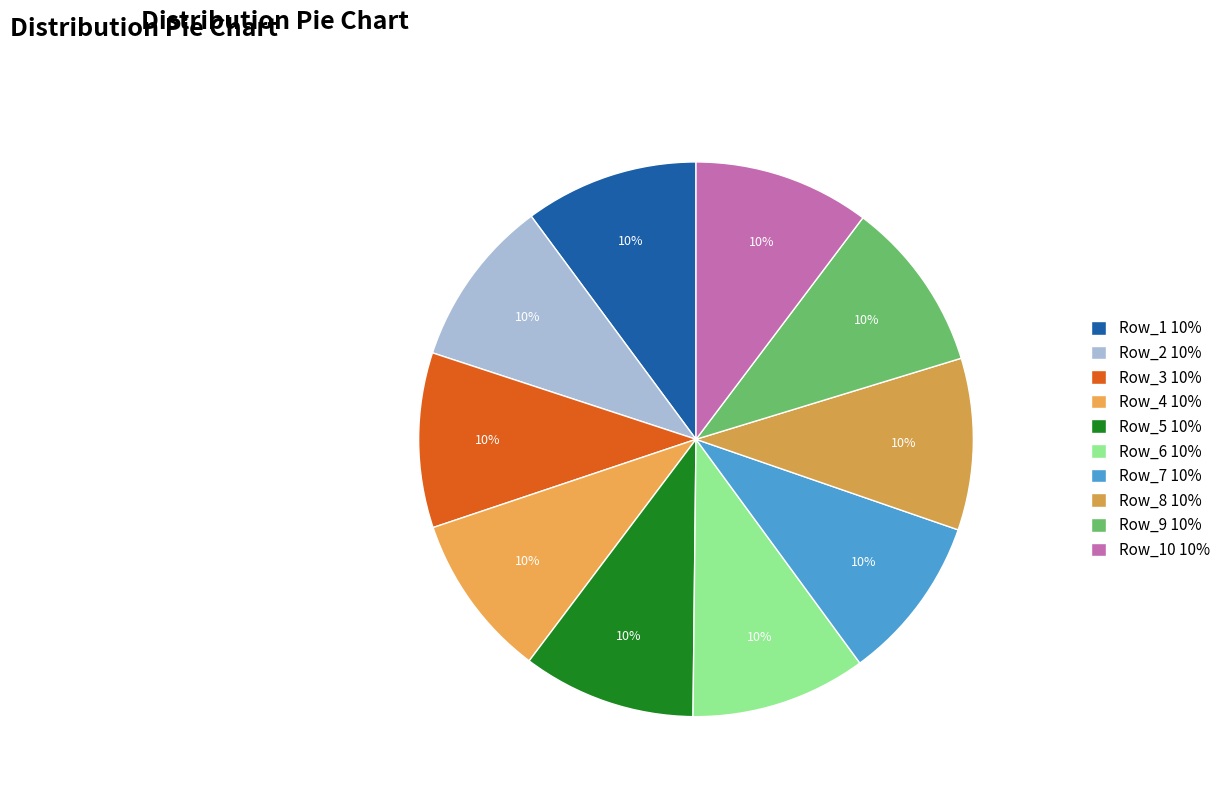

How many slices are in this pie chart?

10